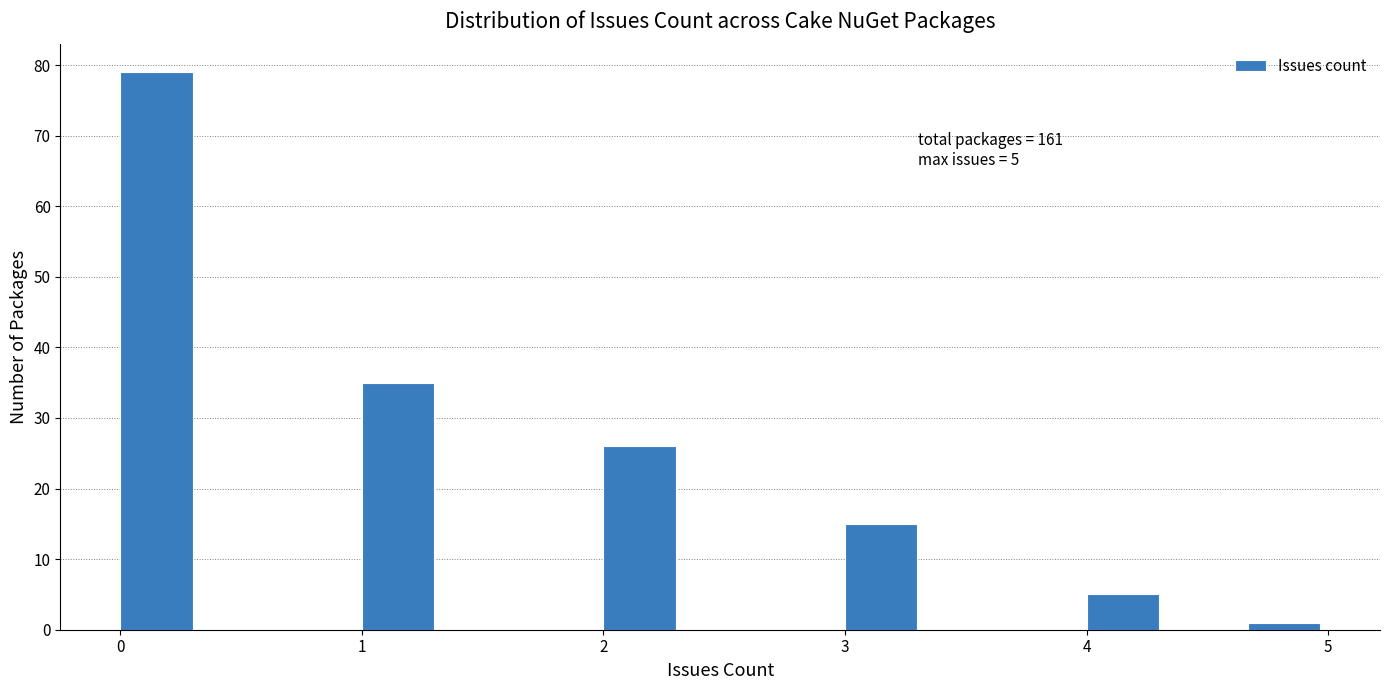

Around what value on the x-axis is the tallest bar? Give the approximate position of its centre, as read against the axis.

0.2